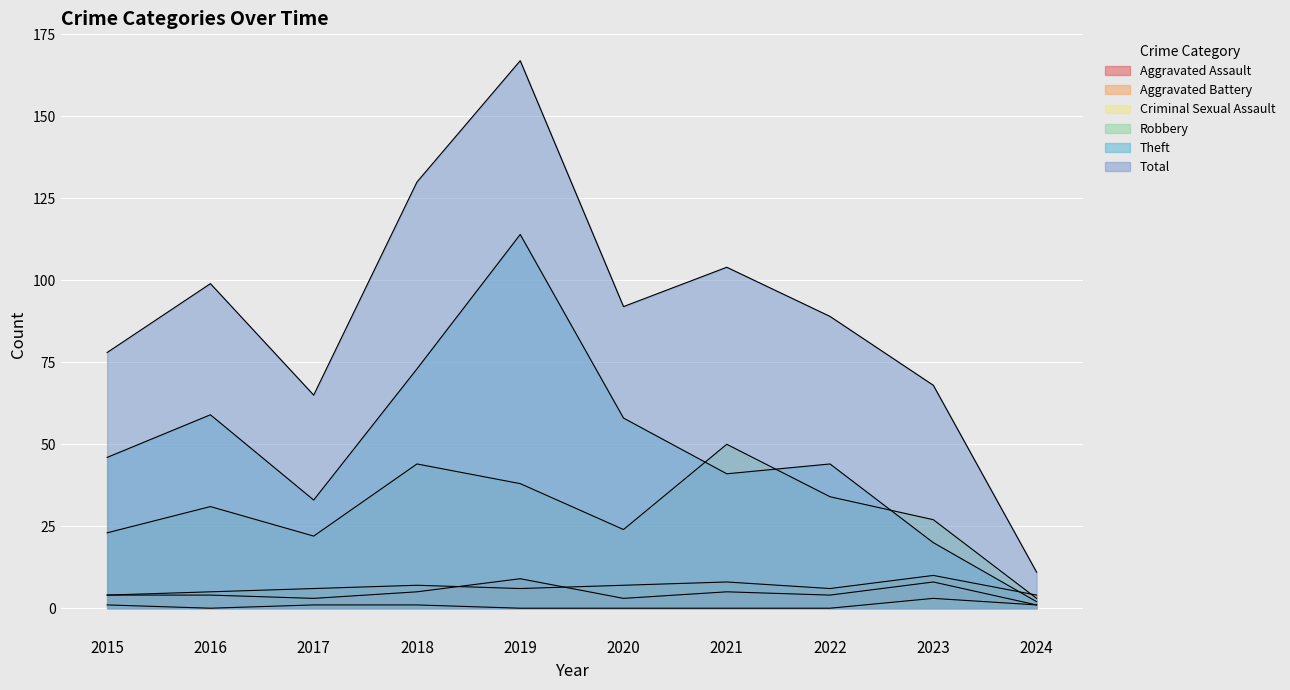

Between 2015 and 2022, which series saw the biggest shift?

Robbery